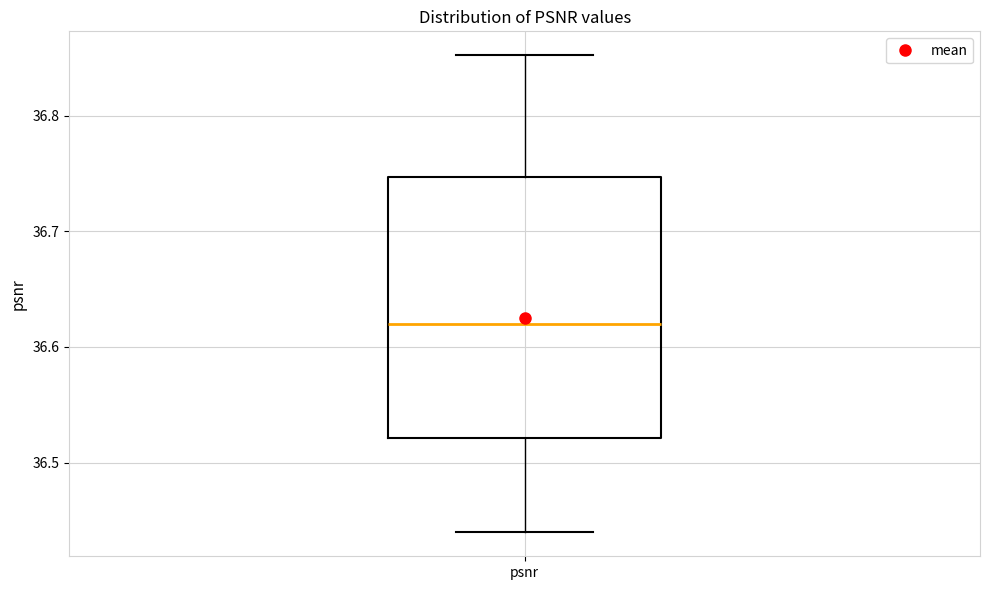

Read this box plot against the y-axis: the position of the median line, the range covered by the box, and the ends of both whiskers. The values are not printed on the chart, so give them approximately, as read against the axis.

median 36.62, box 36.52 to 36.75, whiskers 36.44 to 36.85